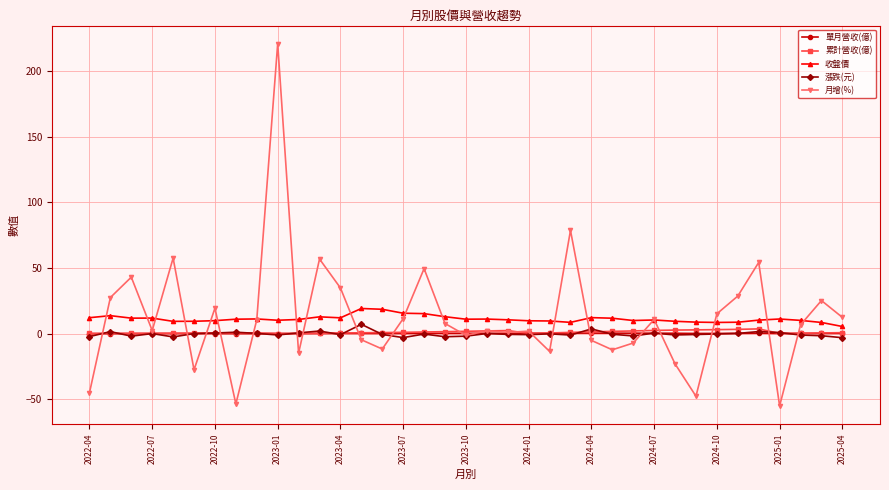

What is the minimum value shown in the chart?

-55.0